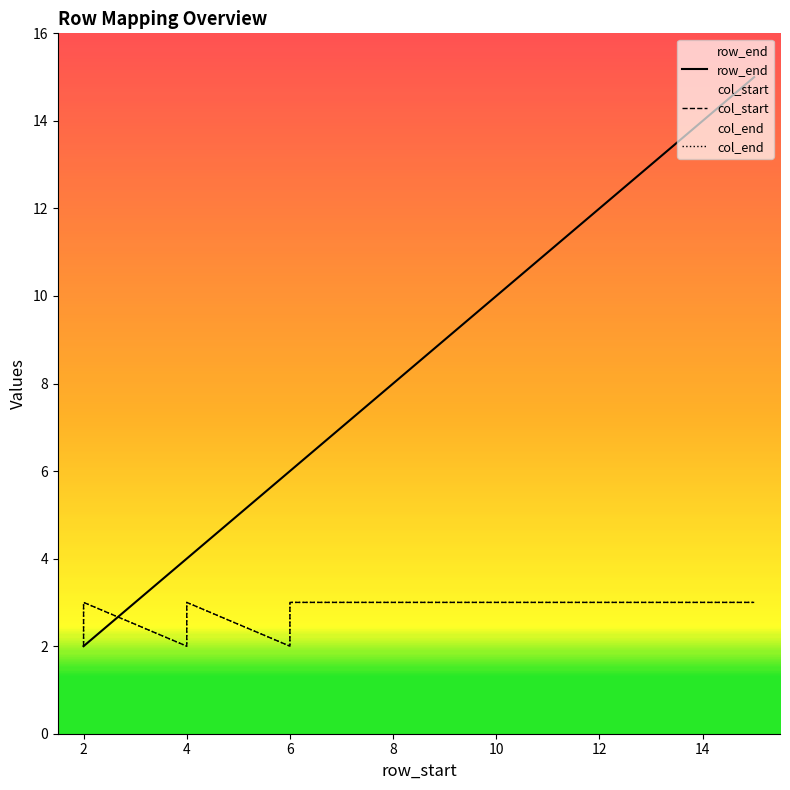

Reading left to right, transcribe all the data shown in this chart.

row_end: 2	2	4	4	6	6	7	8	9	10	11	12	13	14	15
col_start: 2	3	2	3	2	3	3	3	3	3	3	3	3	3	3
col_end: 2	3	2	3	2	3	3	3	3	3	3	3	3	3	3